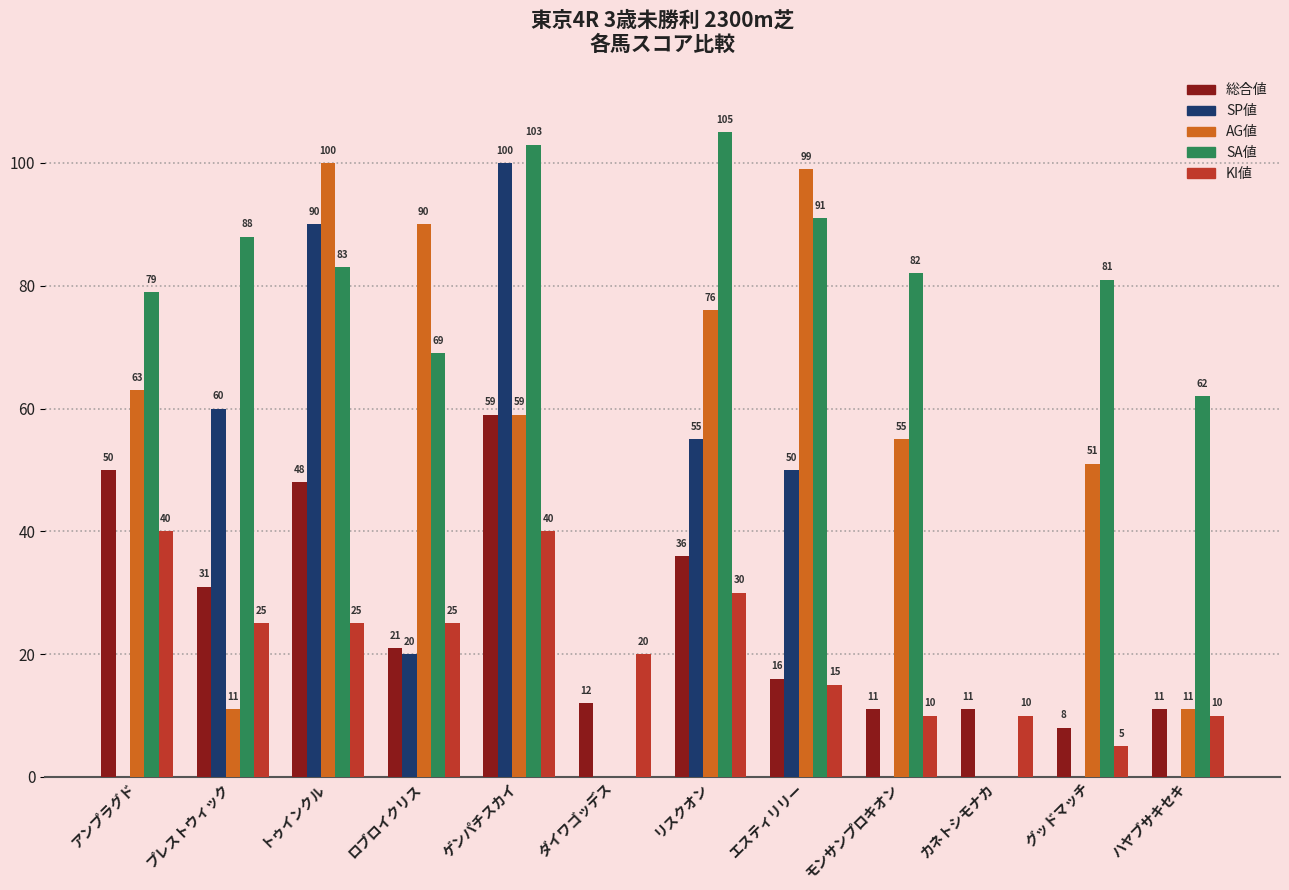

What is the sum of all KI値 values?

255